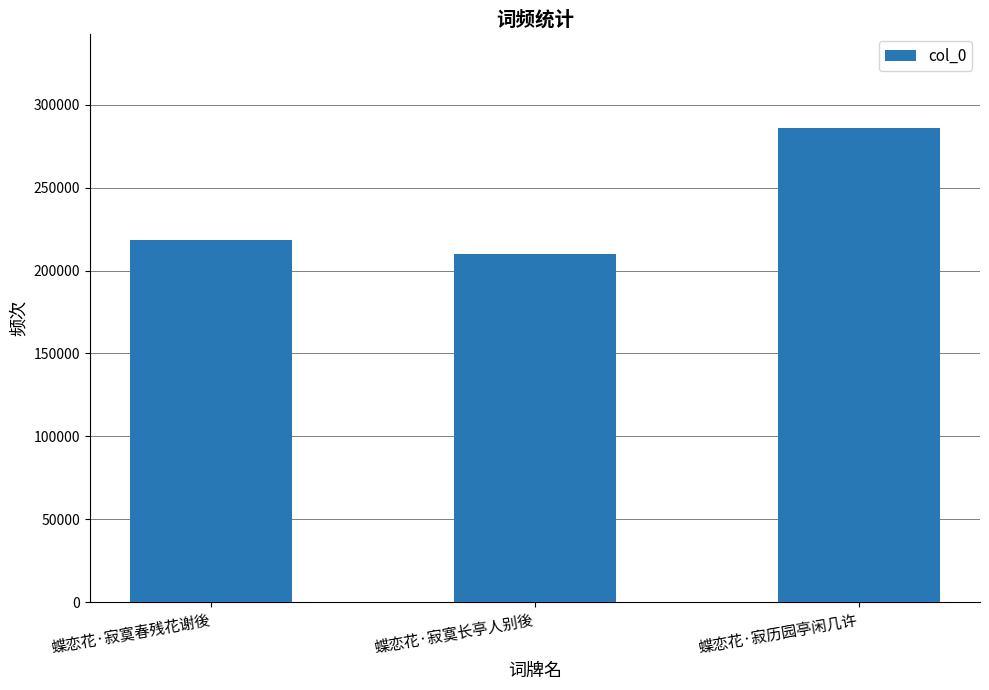

Count the number of categories in the chart.

3